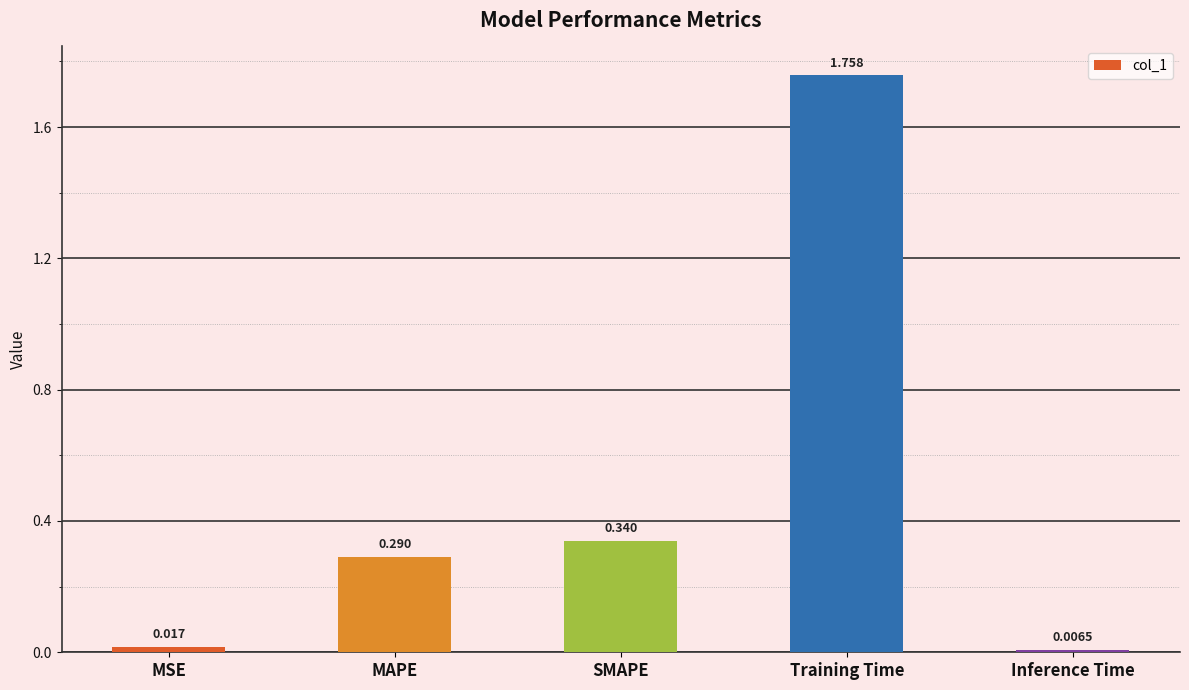

Which label corresponds to the largest value in the chart?

Training Time